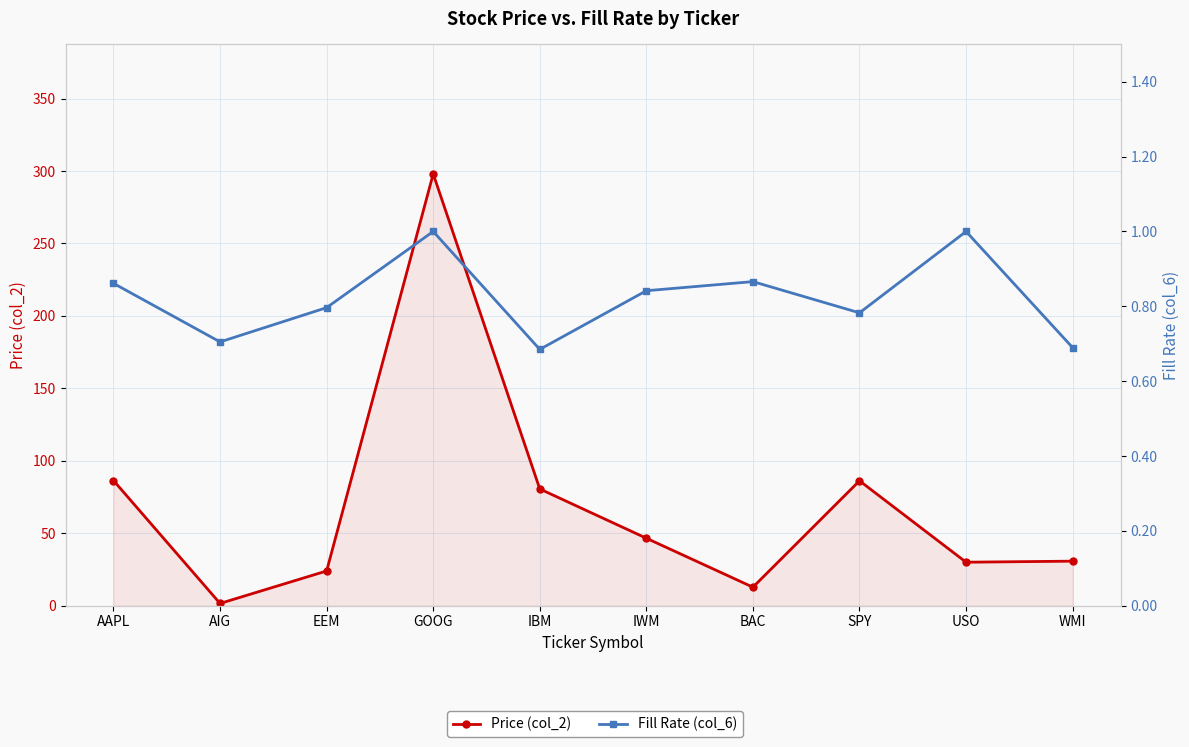

Read the Price (col_2) value at IWM.

46.5